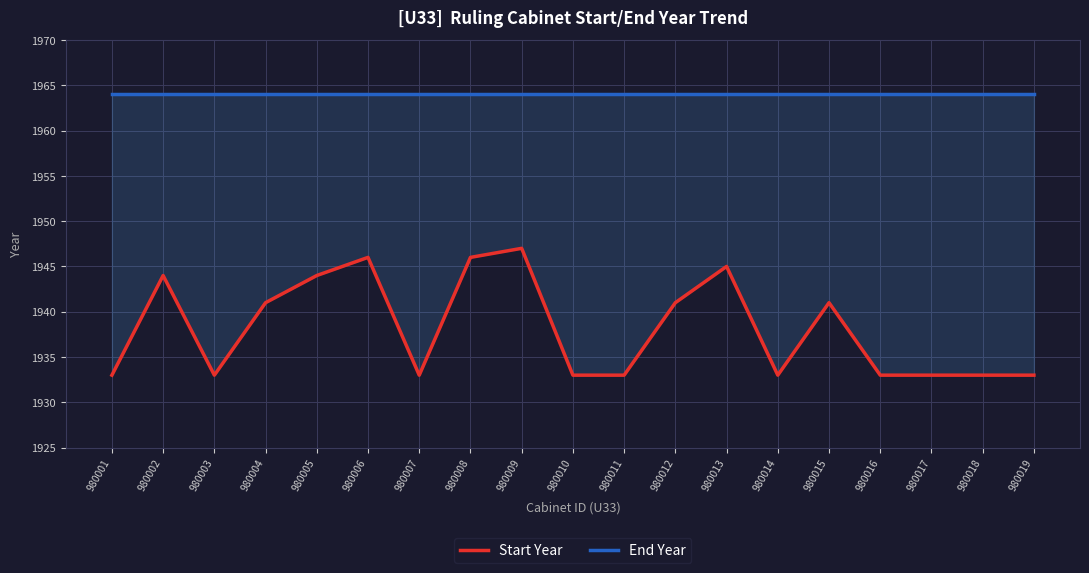

What are all the series names shown in the legend?

Start Year, End Year